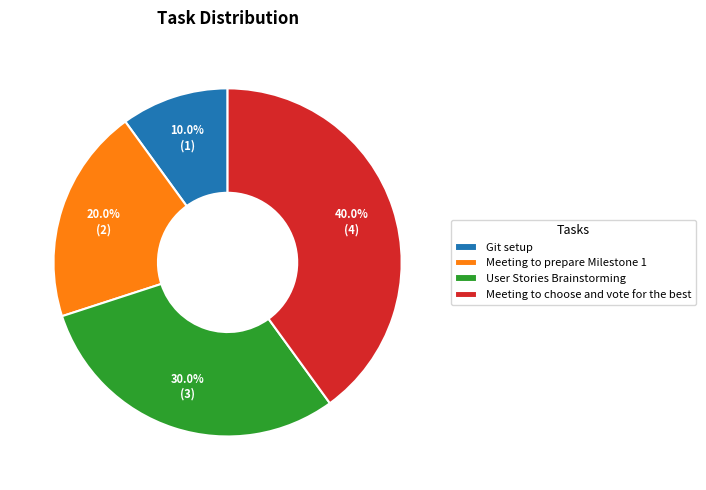

What is the total percentage of Git setup and User Stories Brainstorming?

40.0%